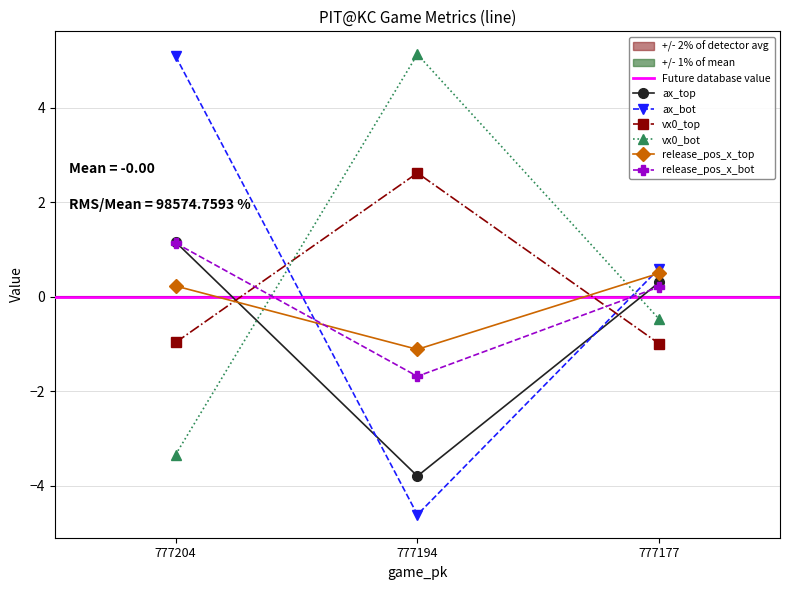

How many values in the ax_top series are below 0?

1